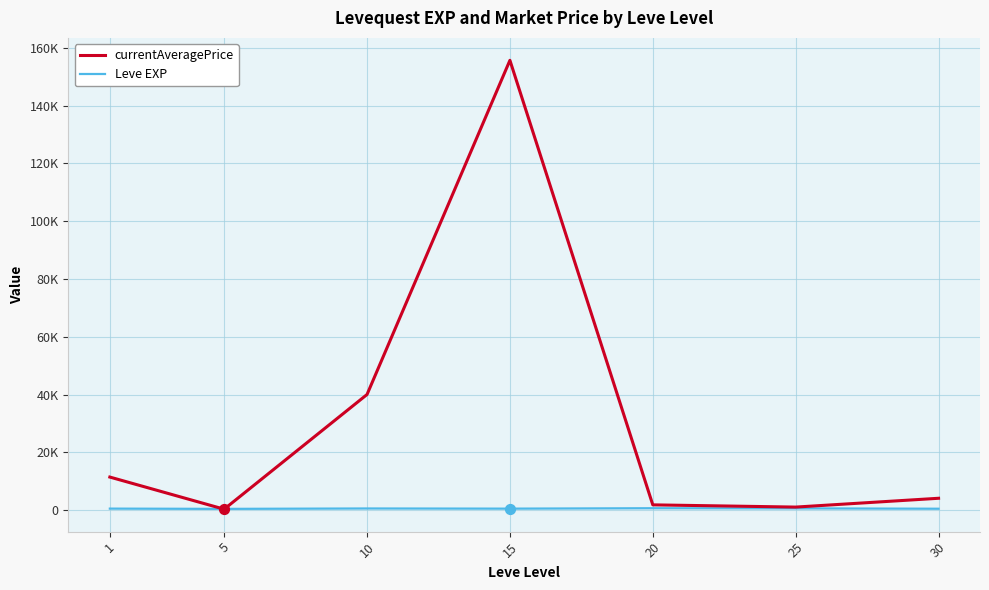

Is the value of Leve EXP at 20 greater than the value of currentAveragePrice at 20?

No